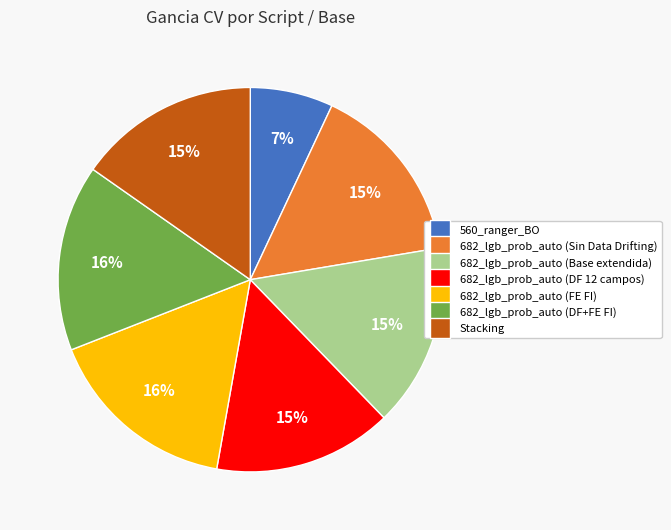

Is it true that 682_lgb_prob_auto (Base extendida) is 15% of the pie?

True